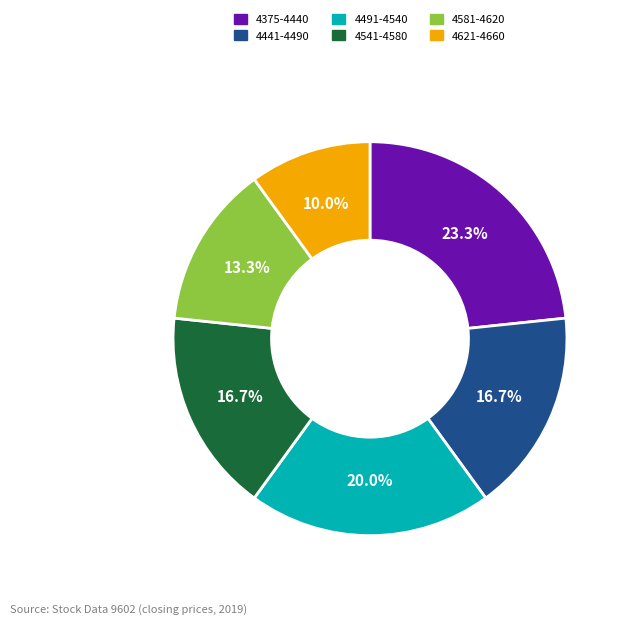

Does any single category account for the majority?

No